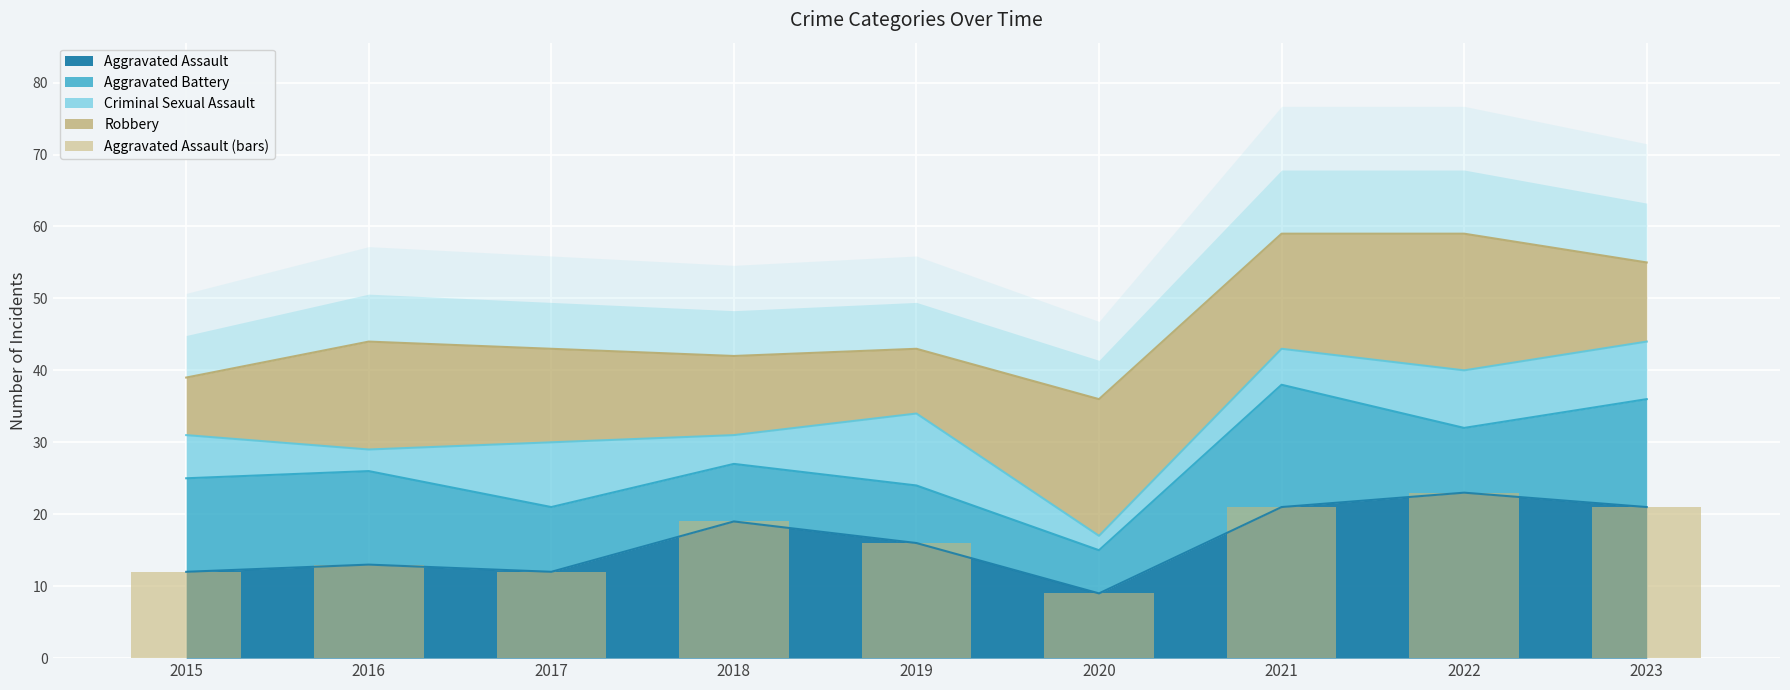

What is the average value?

16